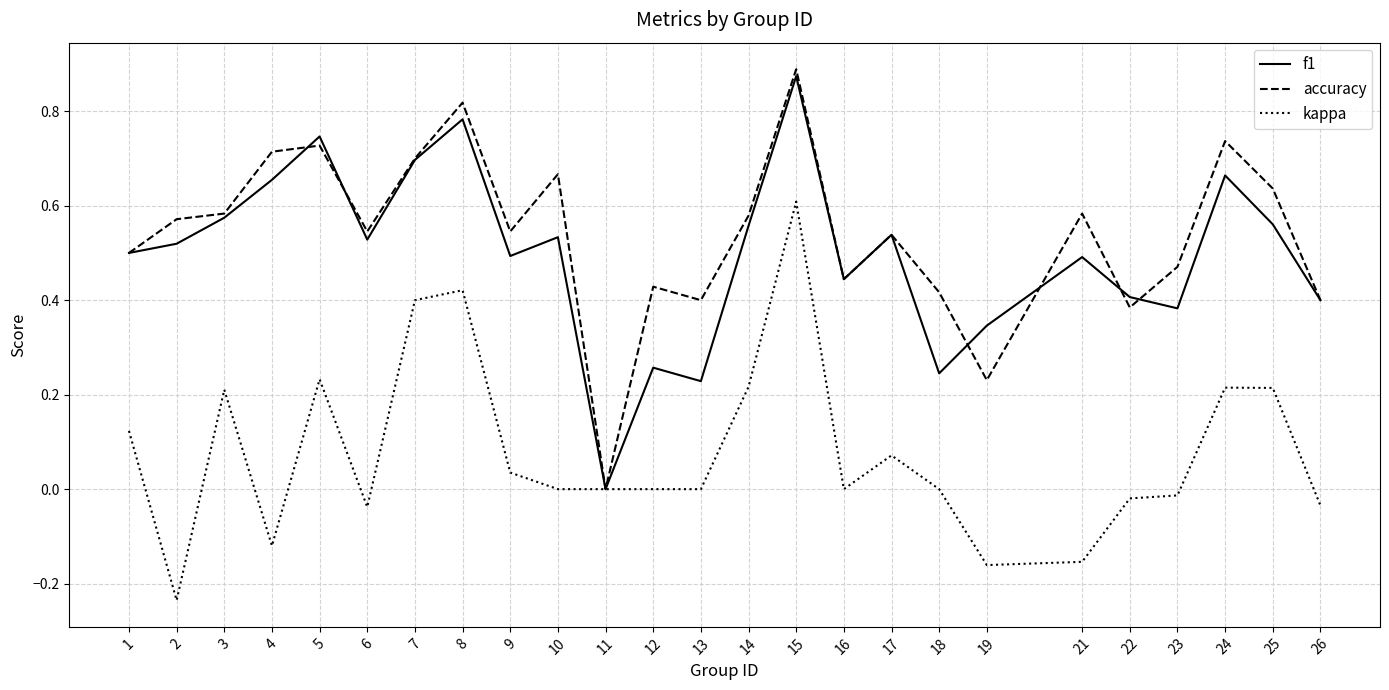

Which category has the lowest value in the accuracy series?

11